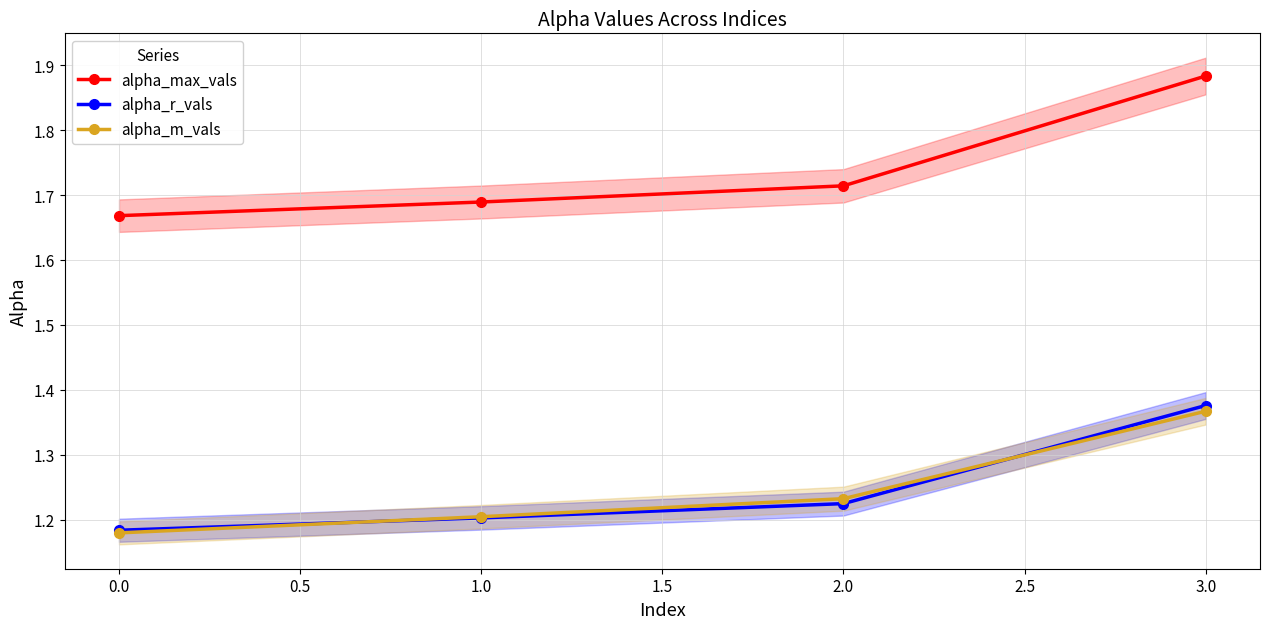

True or false: alpha_r_vals and alpha_max_vals intersect in this chart.

False